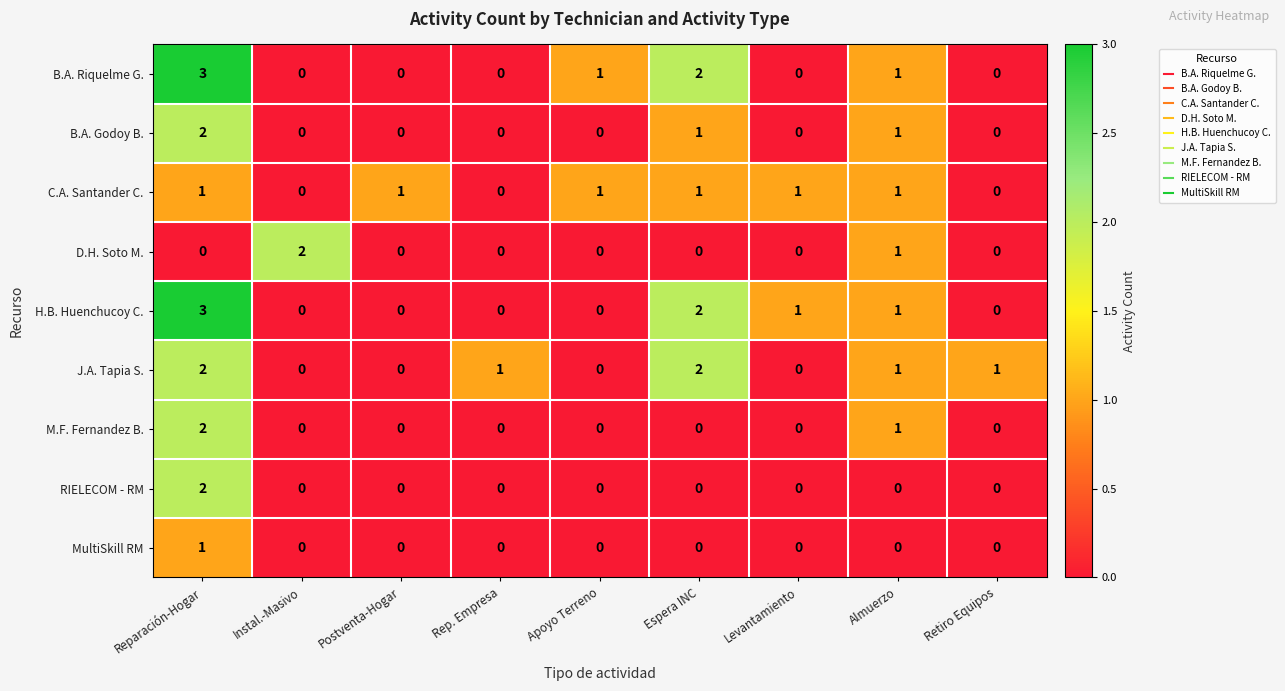

At which label does B.A. Godoy B. reach its peak?

Reparación-Hogar